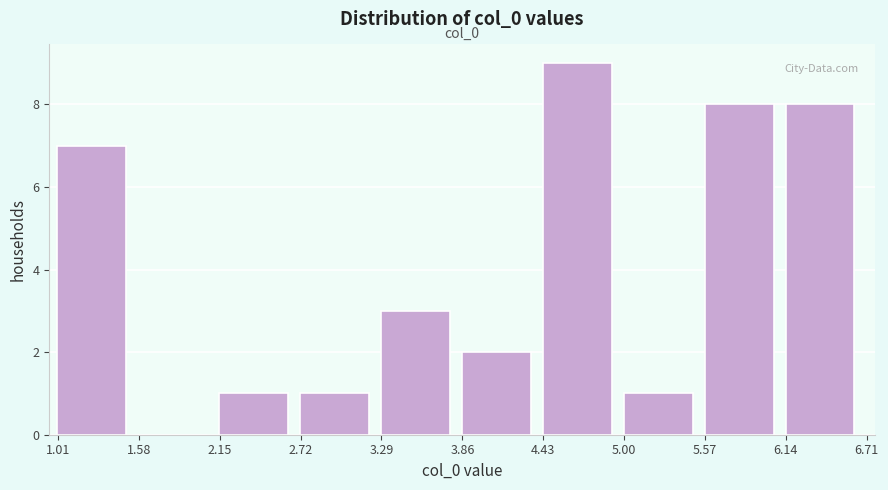

Which range on the x-axis has the tallest bar?

4.4 to 5.0